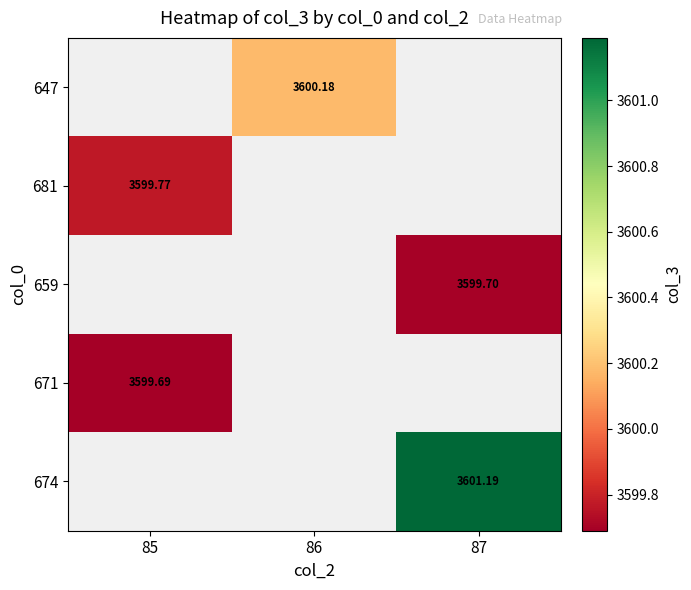

Count the number of data series in this chart.

5